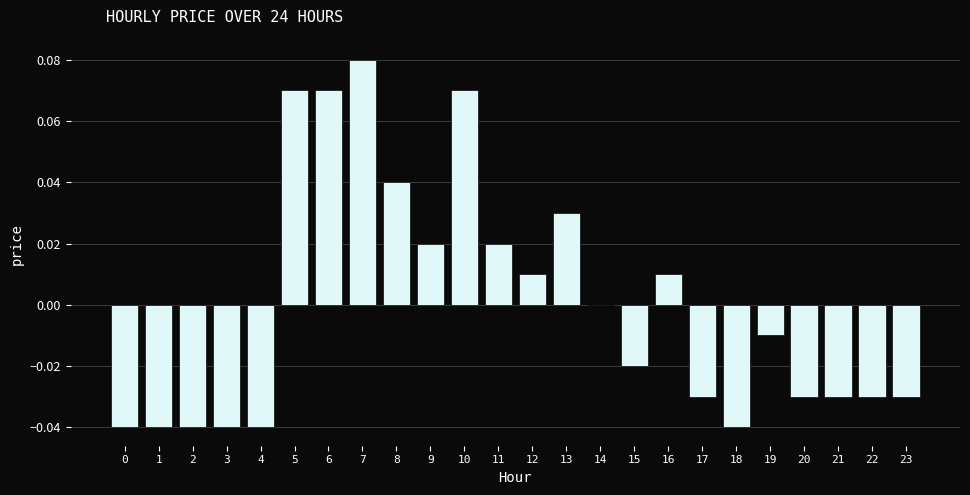

Which label corresponds to the largest value in the chart?

7